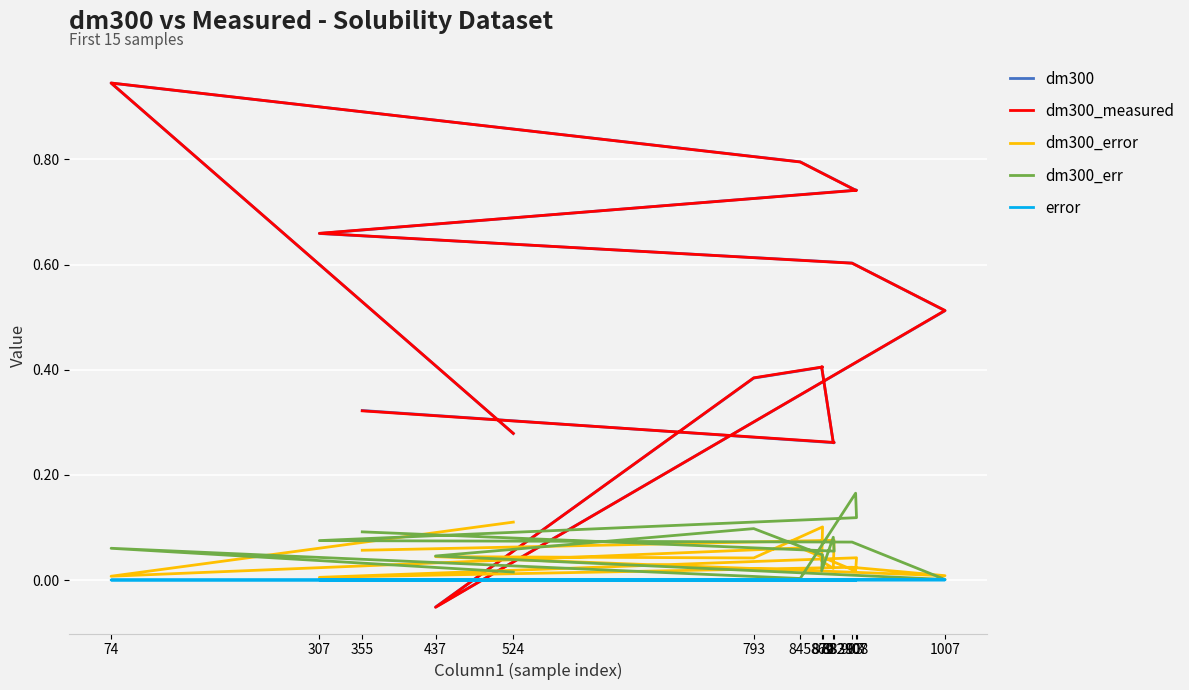

What is the lowest value of the dm300_measured series?

-0.1